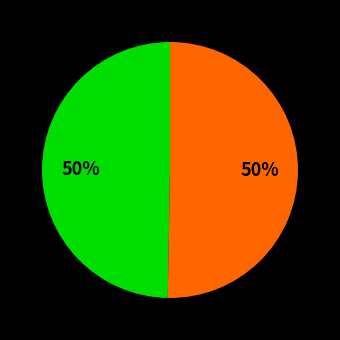

To the nearest percent, what is the average slice percentage?

50%